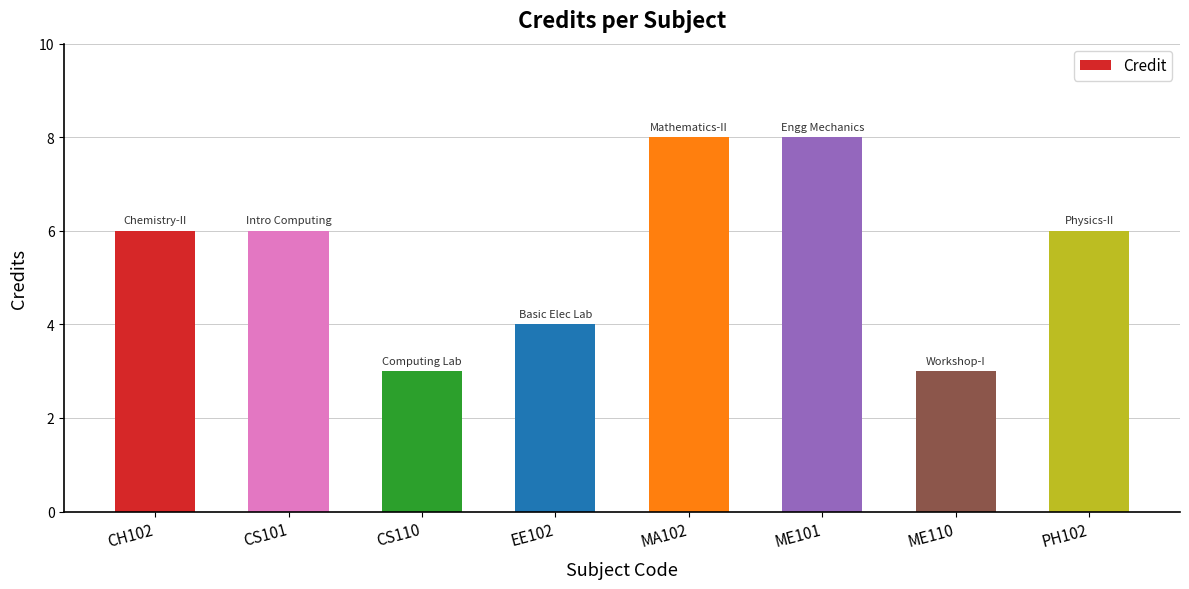

How many bars are there in total?

8